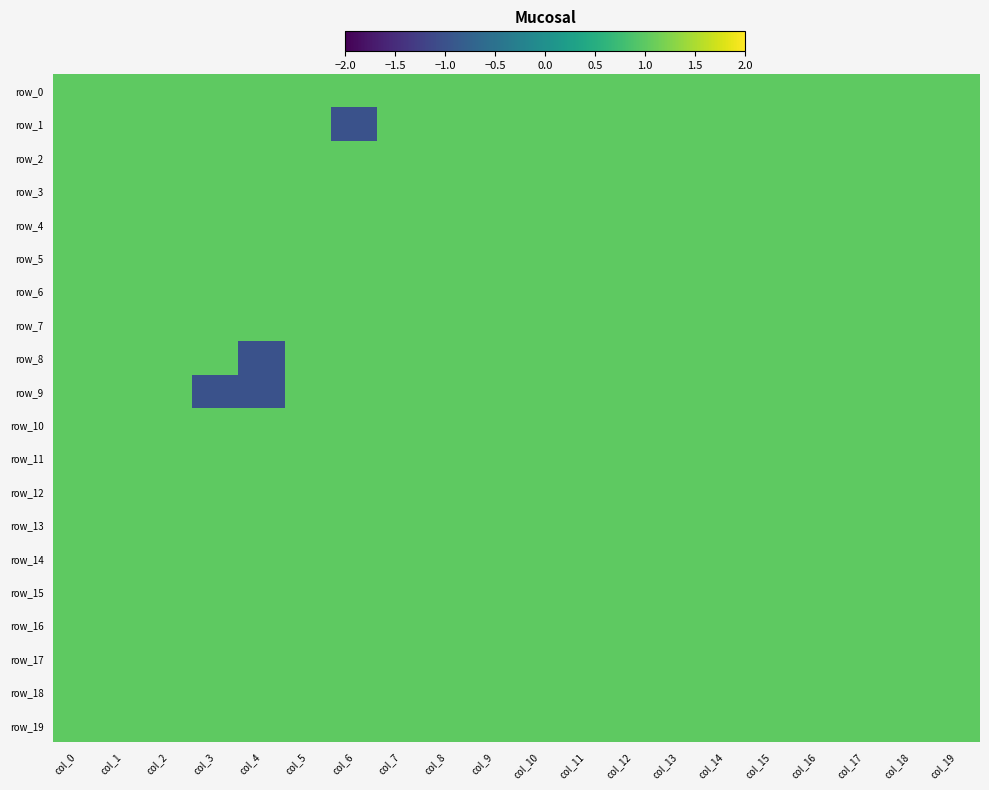

What is the greatest value displayed?

1